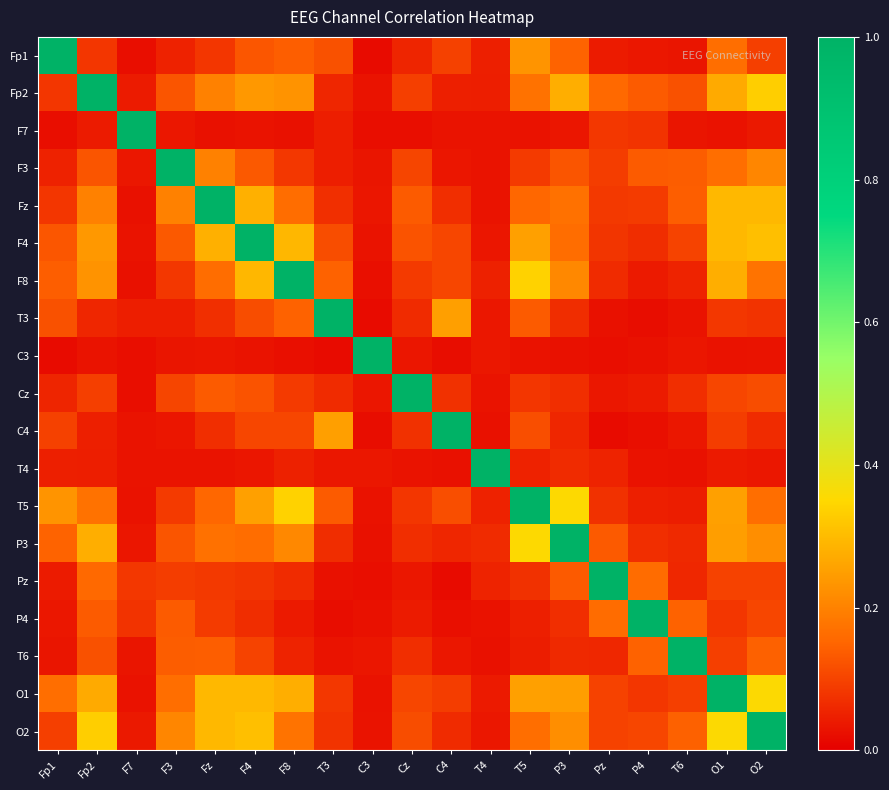

What is the total value across all series at F3?

2.8